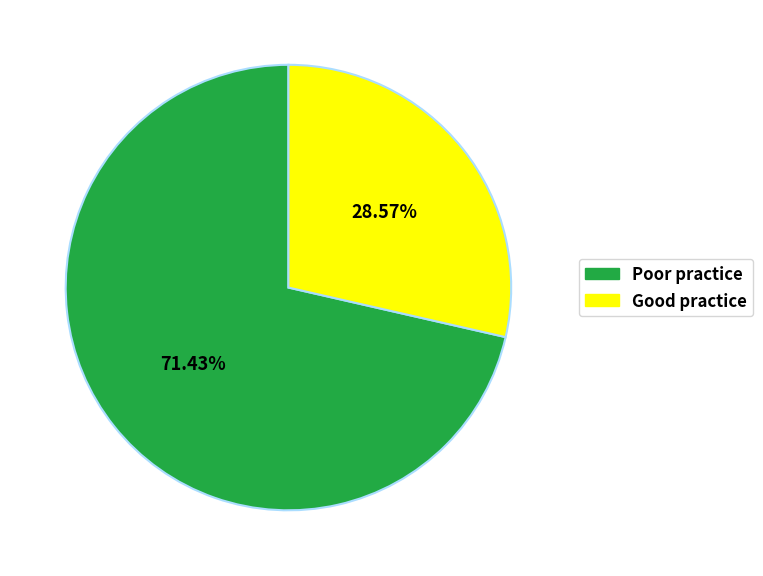

What is the majority slice?

Poor practice